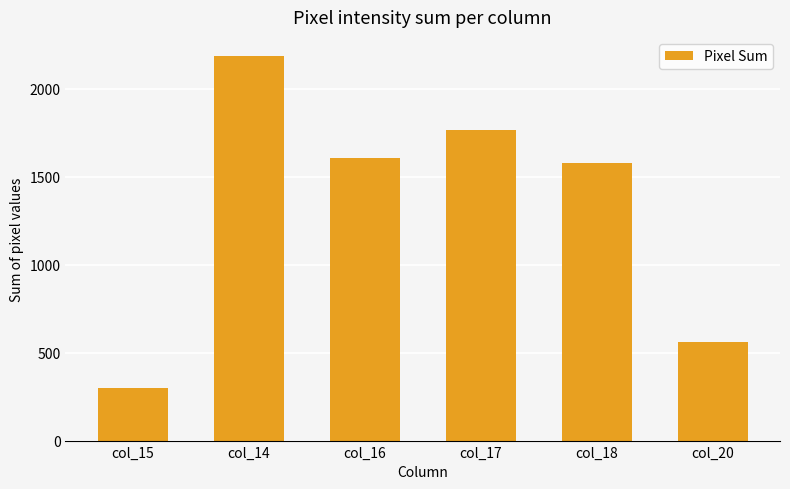

What is the difference between the values at col_16 and col_14?

579